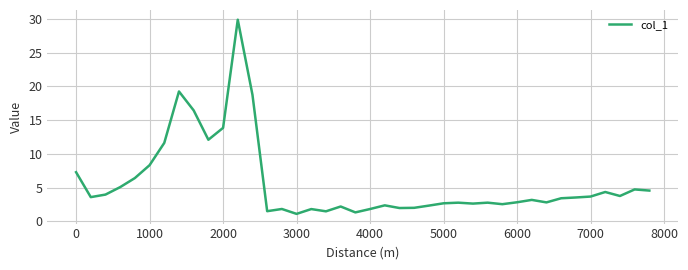

What is the smallest value displayed?

1.1